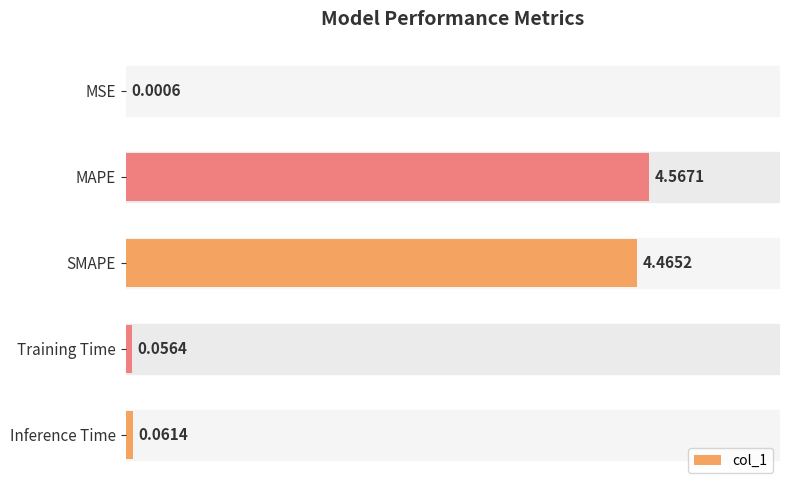

How many categories are shown in the chart?

5